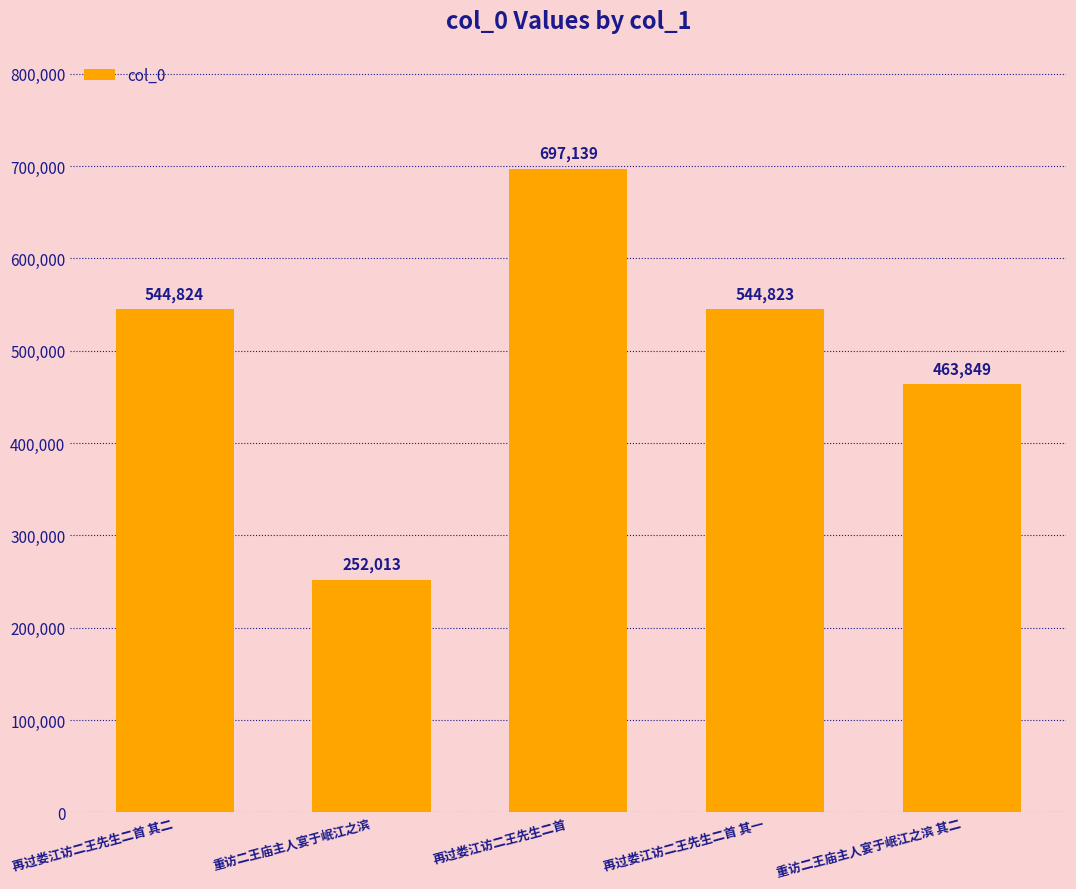

Reading left to right, list all the values displayed in this chart.

544824	252013	697139	544823	463849